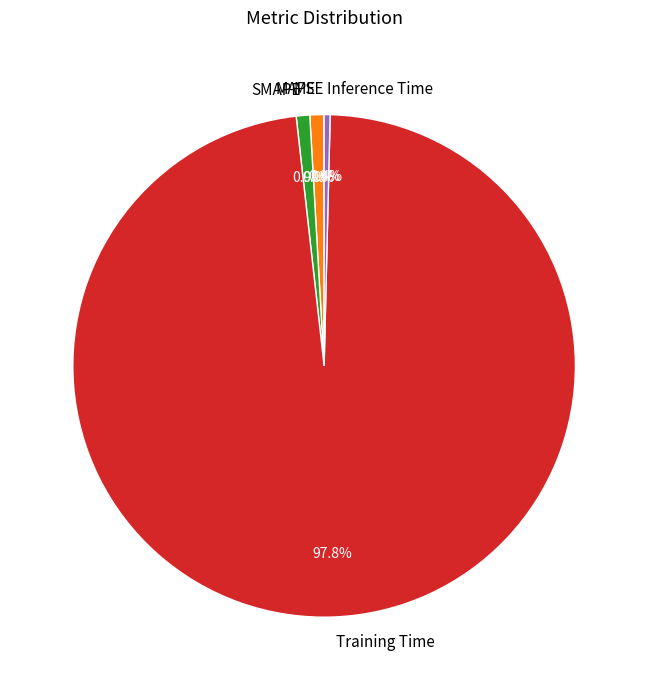

Which slice is the largest?

Training Time